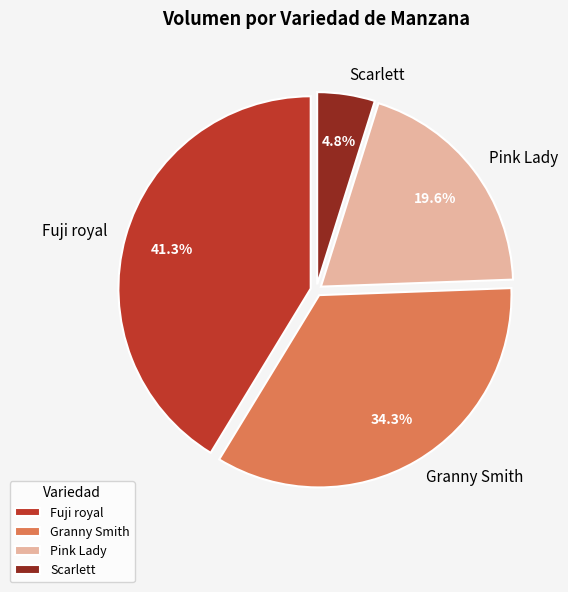

What is the smallest slice in the pie chart?

Scarlett